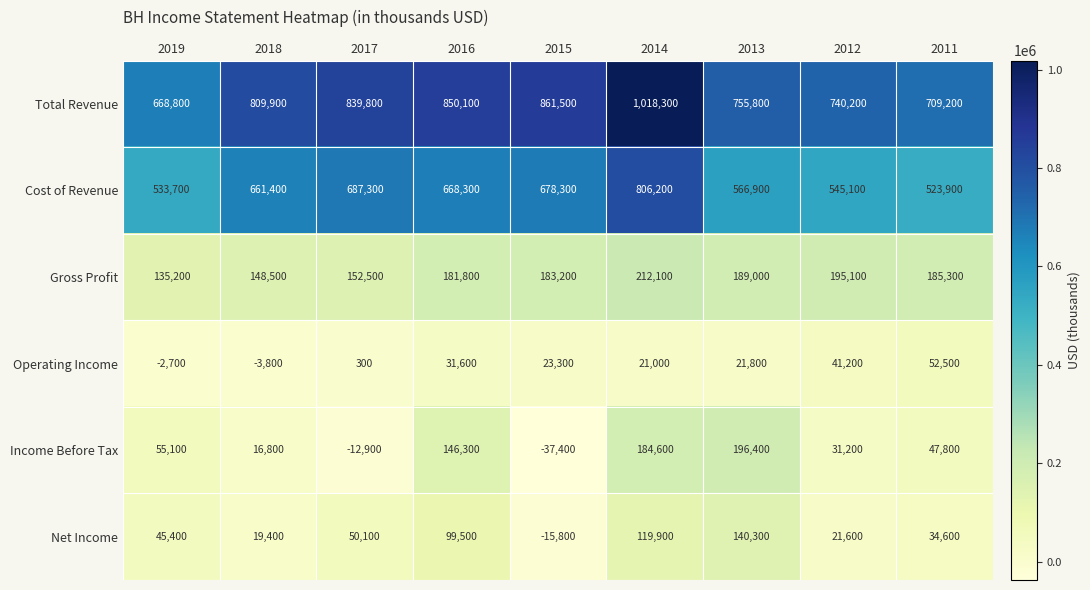

Is it true that Operating Income equals 300 at 2017?

True